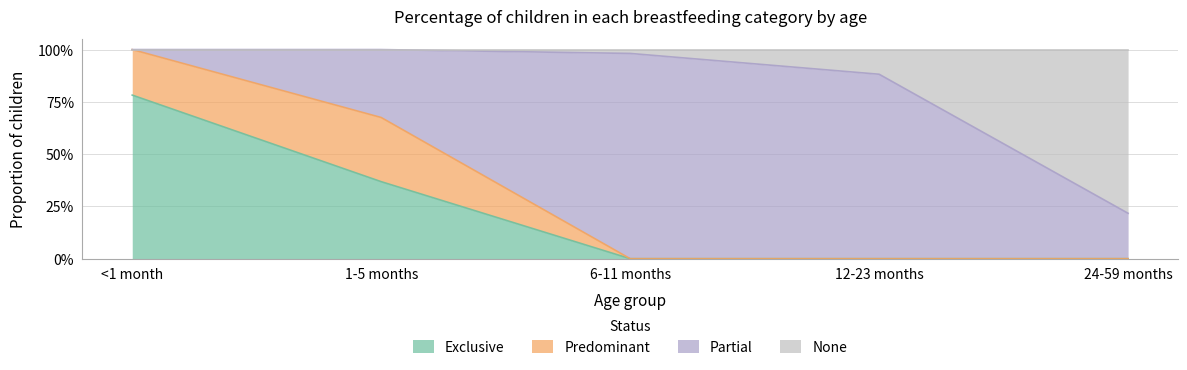

What is the difference between the second highest and second lowest values in the Exclusive series?

0.4